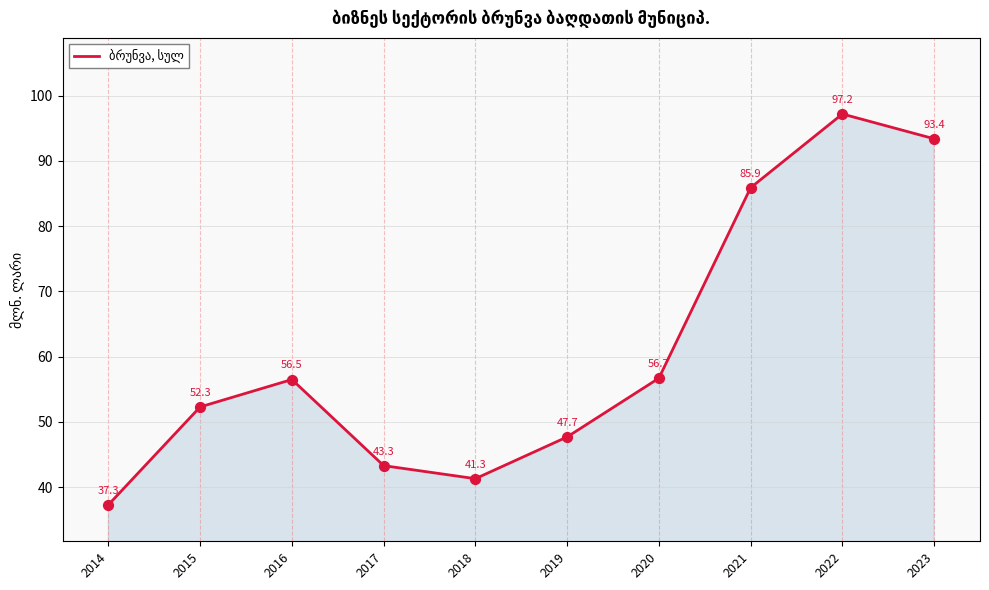

Which has a higher value, 2016 or 2014?

2016